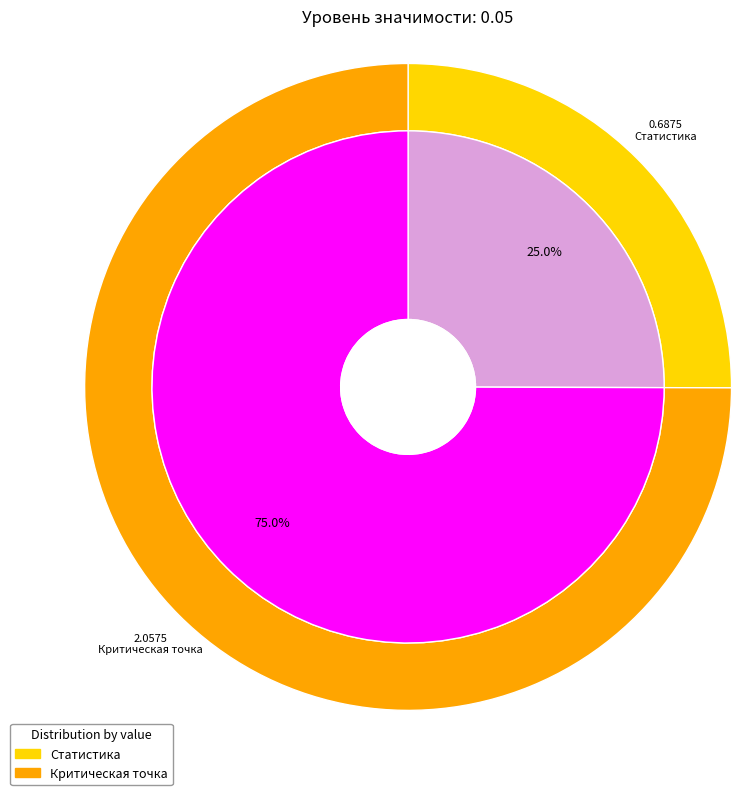

How much of the chart is everything except Критическая точка?

25.0%